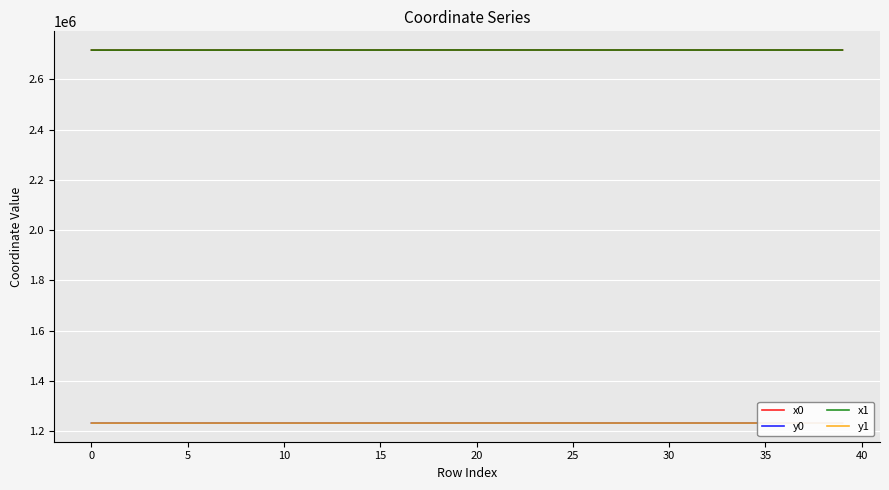

True or false: x0 and y1 intersect in this chart.

False